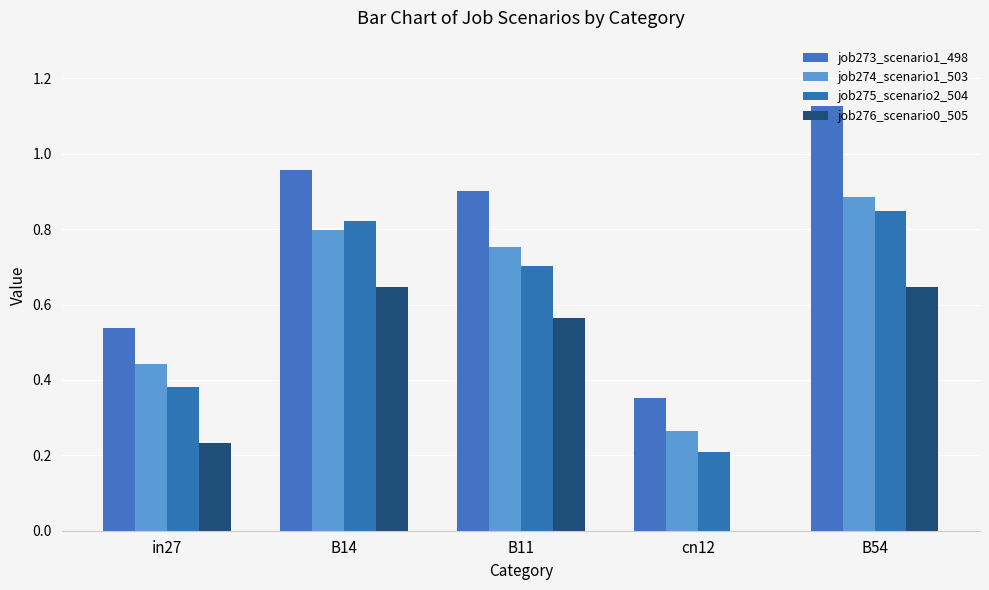

What is the average value of the job273_scenario1_498 series?

0.8